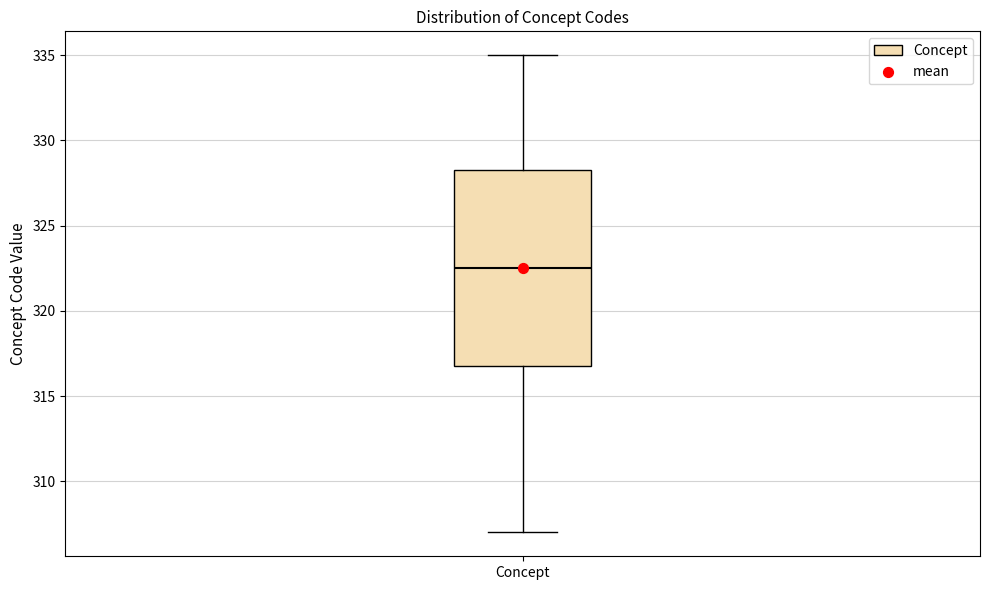

Transcribe this box plot: give where the median line is, the range the box spans, and where the two whiskers end, as read against the y-axis. The values are not printed on the chart, so give them approximately, as read against the axis.

median 322.5, box 317.0 to 328.5, whiskers 307.0 to 335.0